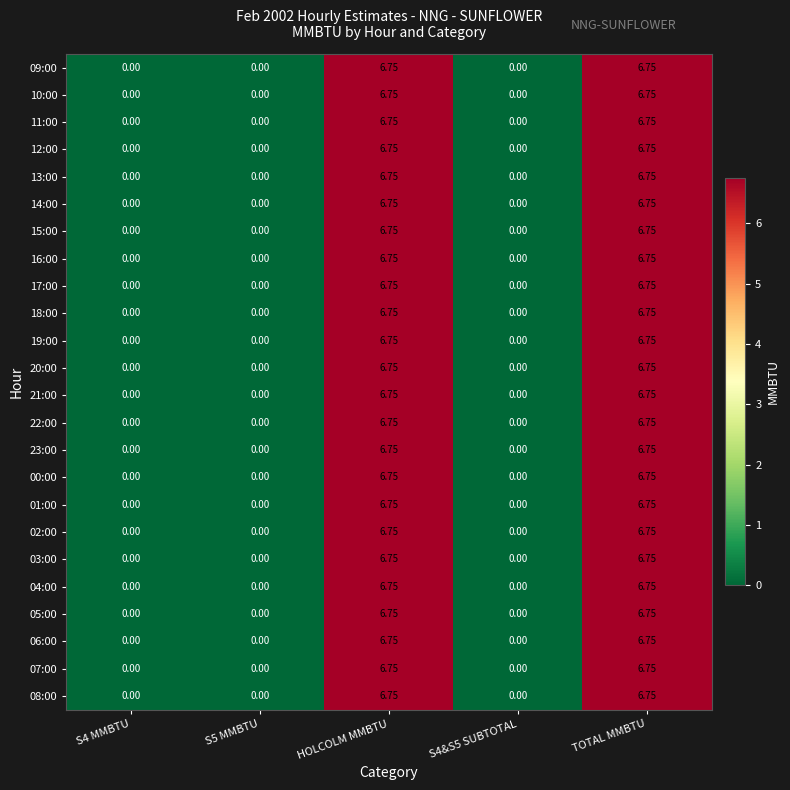

Is the value of 14:00 at TOTAL MMBTU greater than the value of 21:00 at S4 MMBTU?

Yes